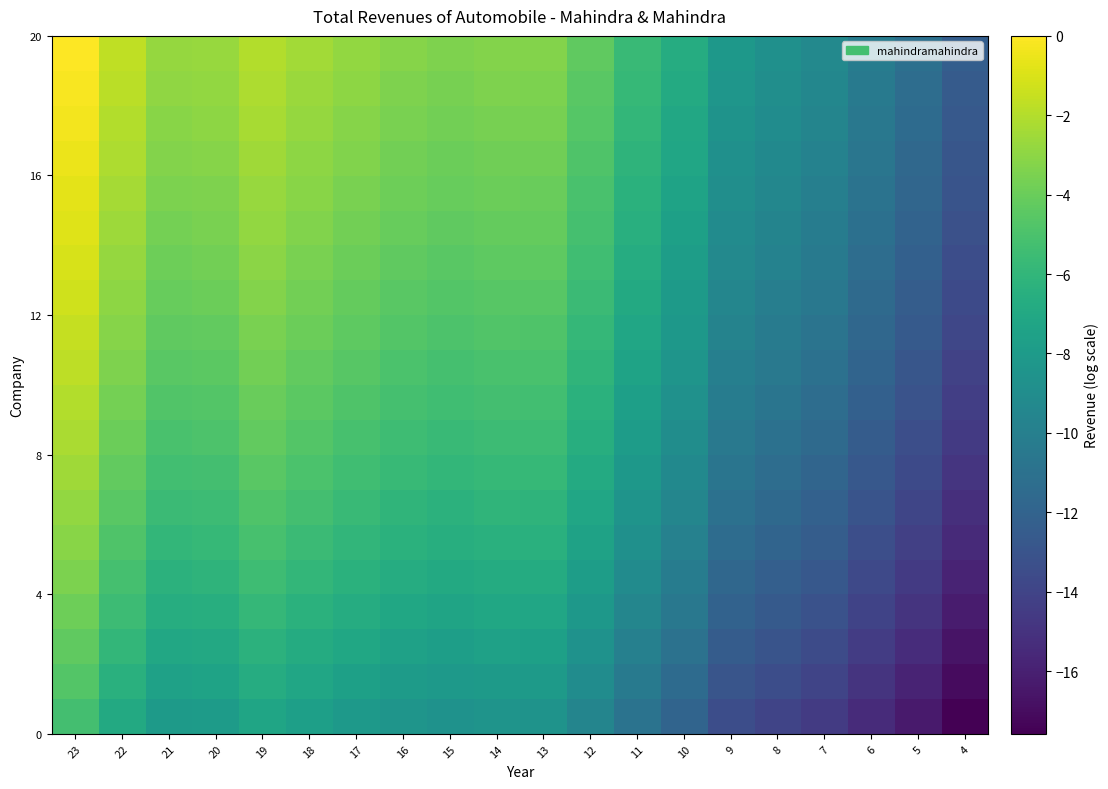

At which category does the chart reach its peak across all series?

23